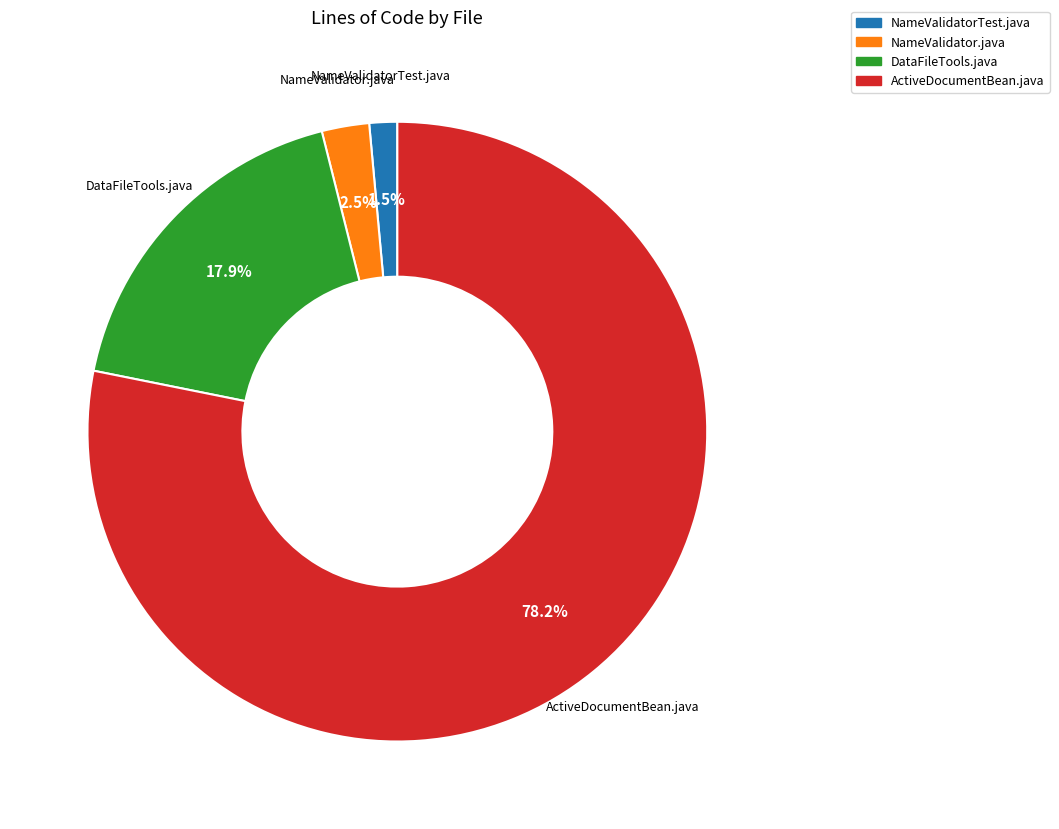

Rank the categories by value from highest to lowest.

ActiveDocumentBean.java, DataFileTools.java, NameValidator.java, NameValidatorTest.java